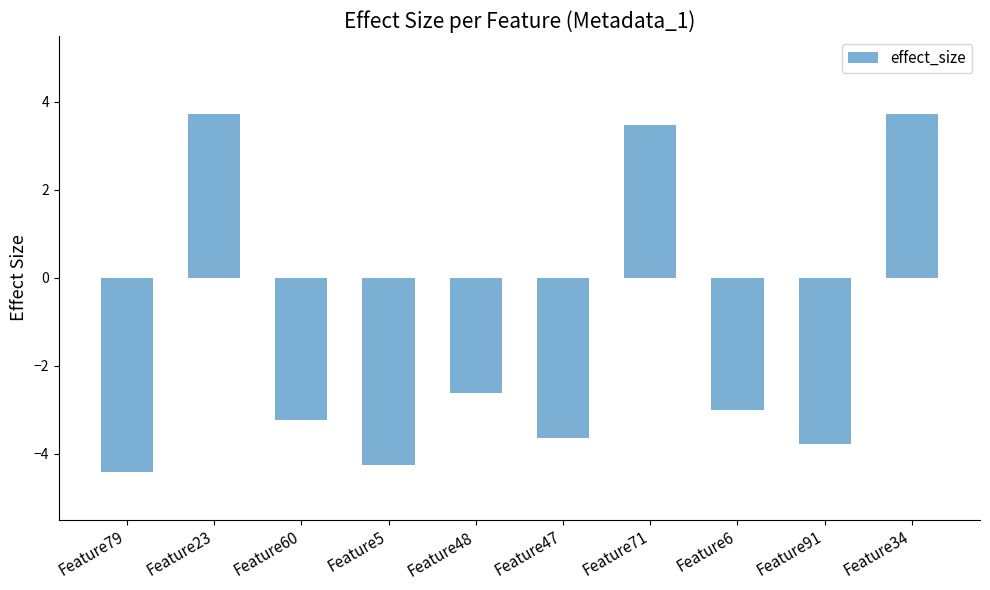

What position from the right is Feature5?

7